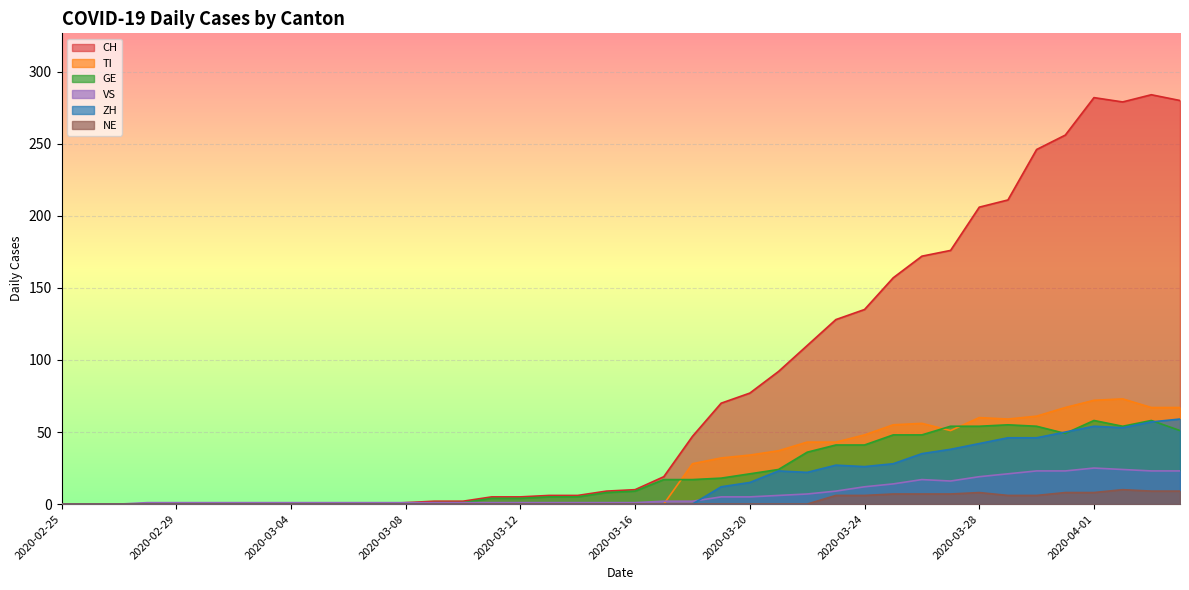

What position from the right is 2020-03-03?

33